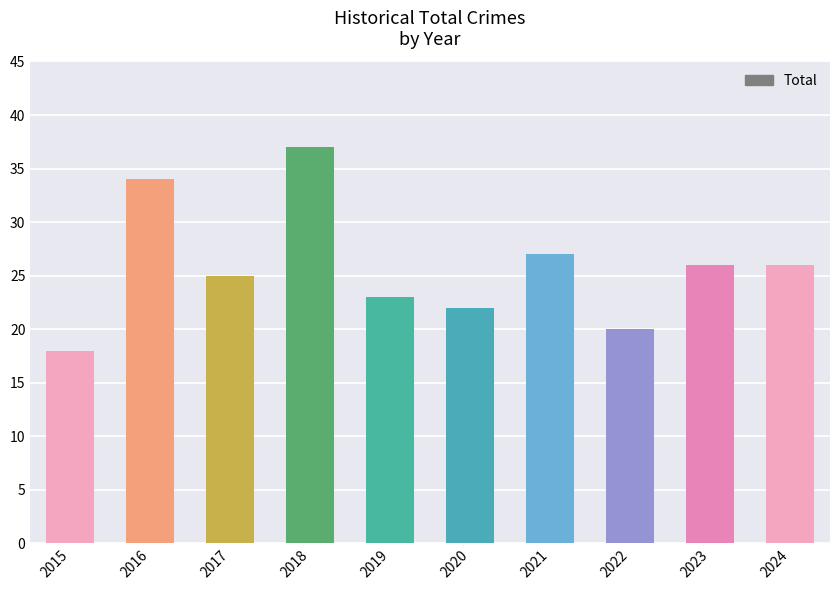

What is the value of the 1st bar from the left?

18